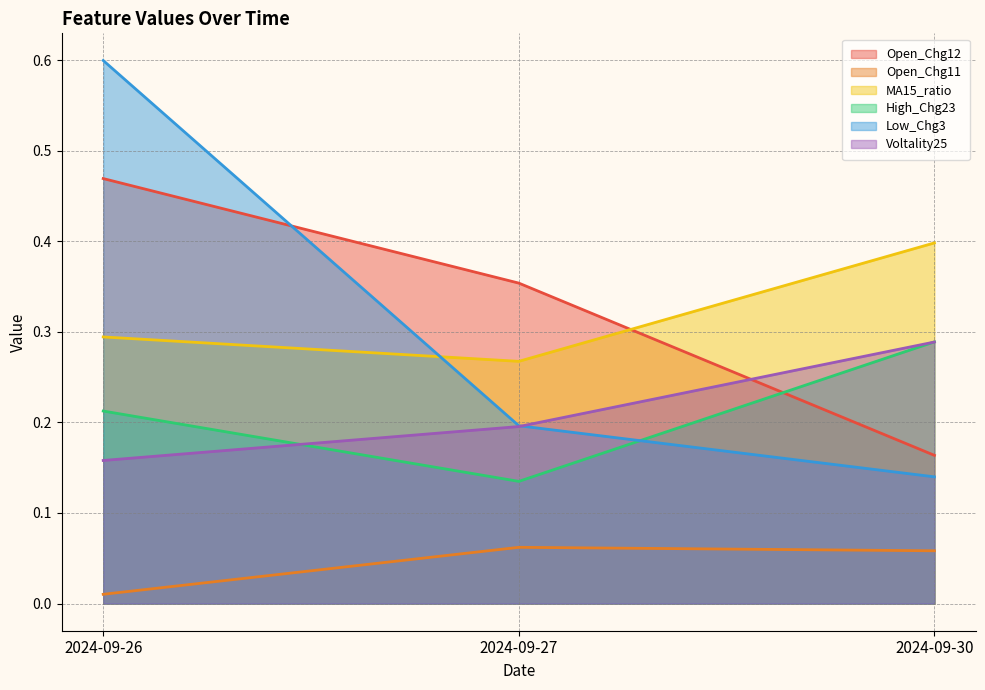

Reading left to right, list all the values displayed in this chart.

Open_Chg12: 0.5	0.4	0.2
Open_Chg11: 0.0	0.1	0.1
MA15_ratio: 0.3	0.3	0.4
High_Chg23: 0.2	0.1	0.3
Low_Chg3: 0.6	0.2	0.1
Voltality25: 0.2	0.2	0.3